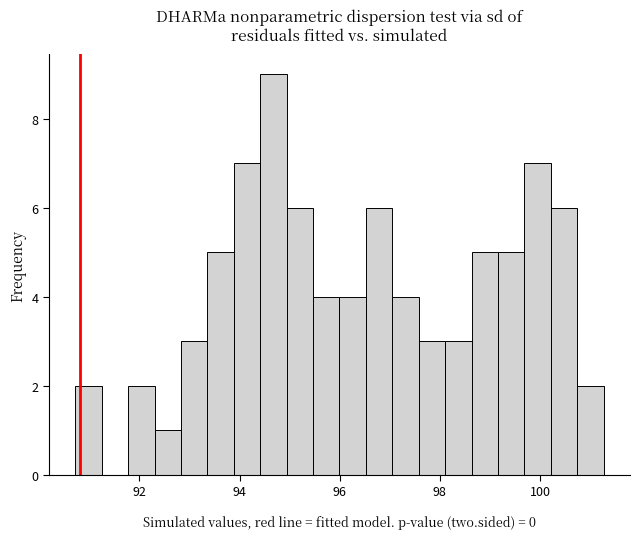

Read against the x-axis, roughly where is the centre of the tallest bar?

94.6